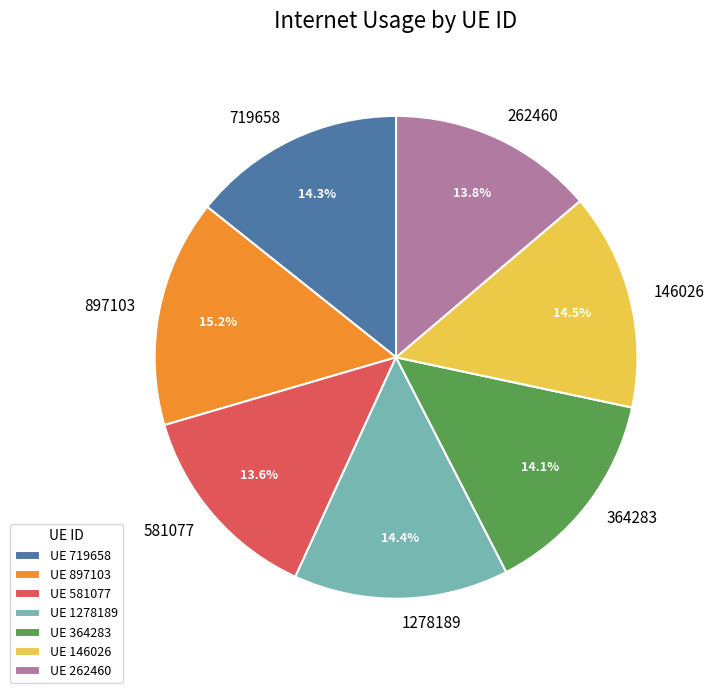

Approximately how many times larger is the value at 1278189 compared to 364283?

1.0